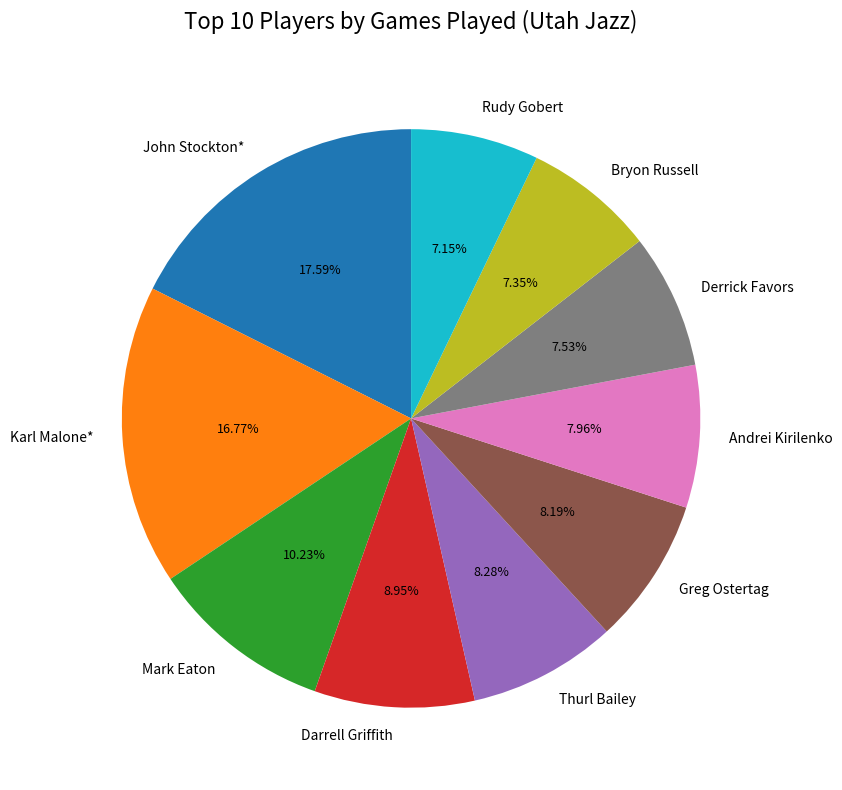

What portion of the pie excludes Mark Eaton?

89.8%